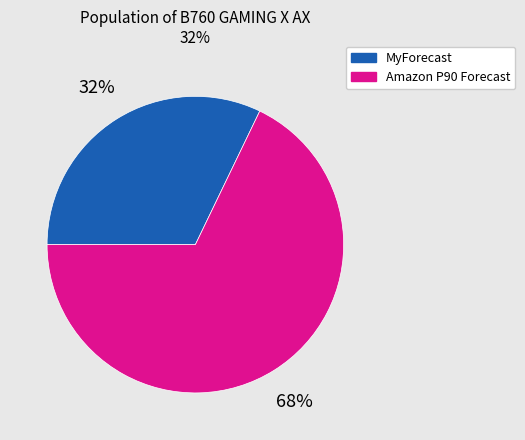

To the nearest percent, what is the average slice percentage?

50%